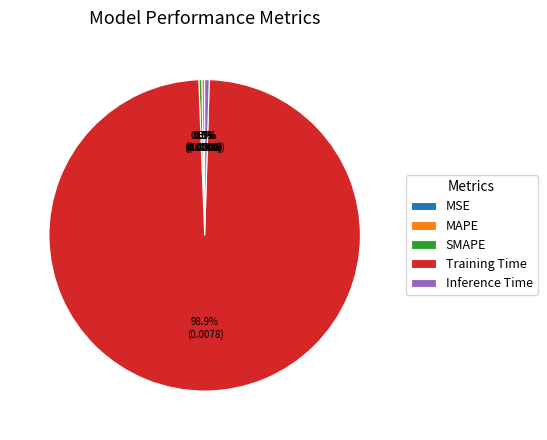

What percentage is NOT represented by MAPE?

99.7%